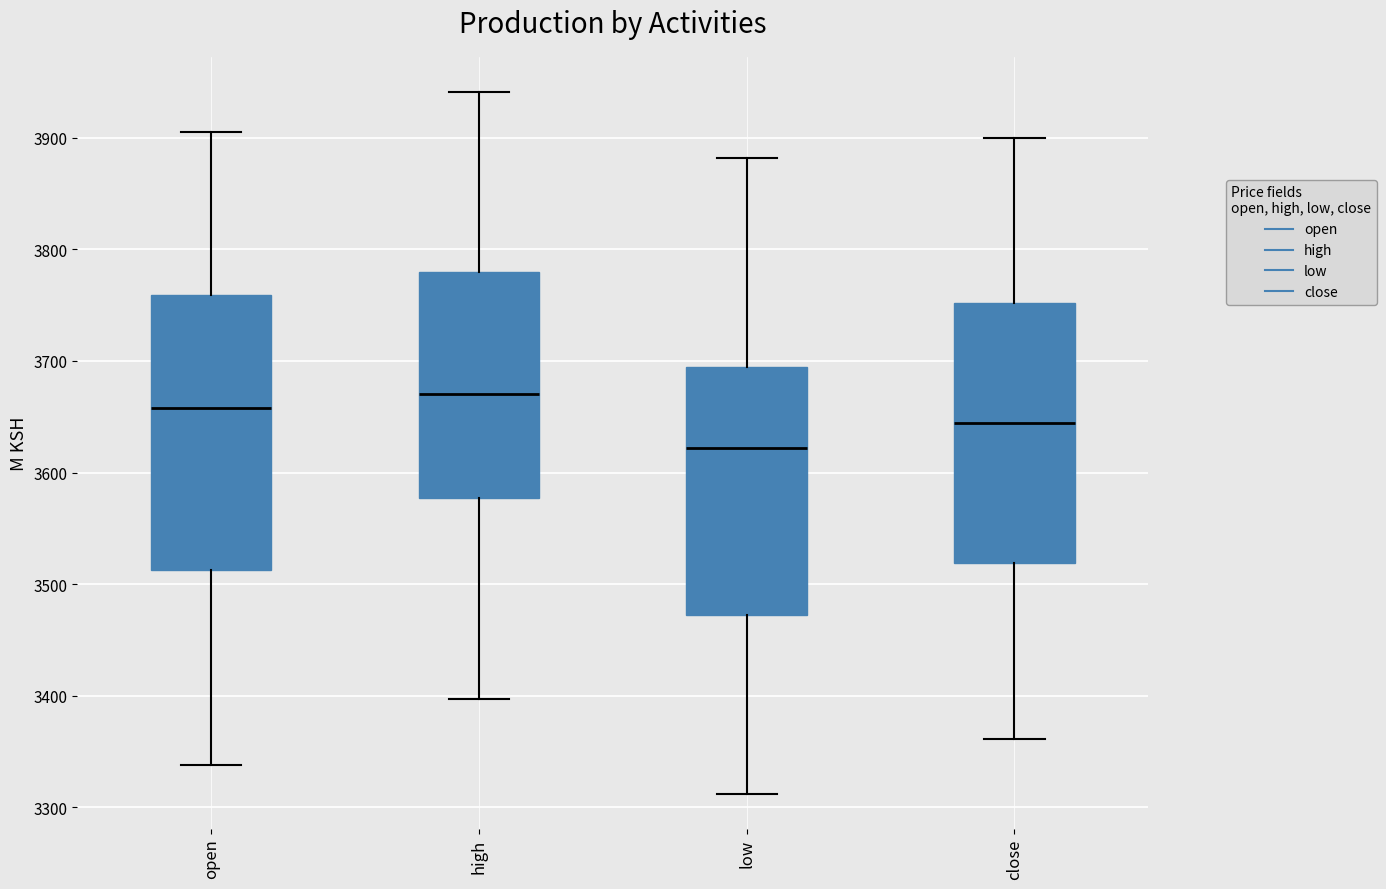

Reading left to right, read every box against the y-axis: the position of its median line, the range the box covers, and the ends of its whiskers. The values are not printed on the chart, so give them approximately, as read against the axis.

open: median 3660, box 3510 to 3760, whiskers 3340 to 3910
high: median 3670, box 3580 to 3780, whiskers 3400 to 3940
low: median 3620, box 3470 to 3690, whiskers 3310 to 3880
close: median 3640, box 3520 to 3750, whiskers 3360 to 3900